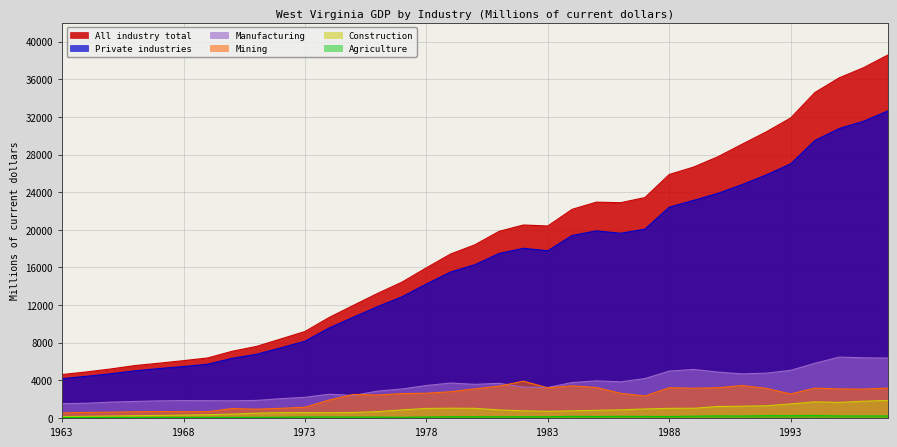

How many interior local valleys does the Agriculture series have?

13